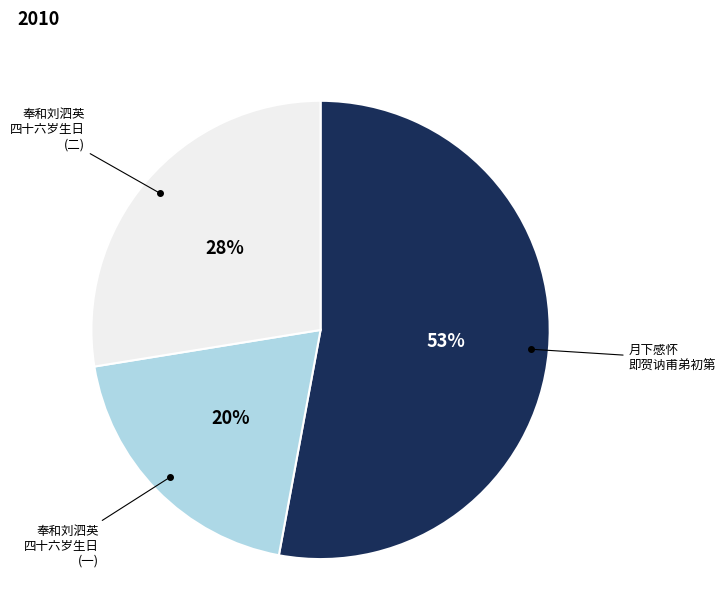

Does any single category account for the majority?

Yes